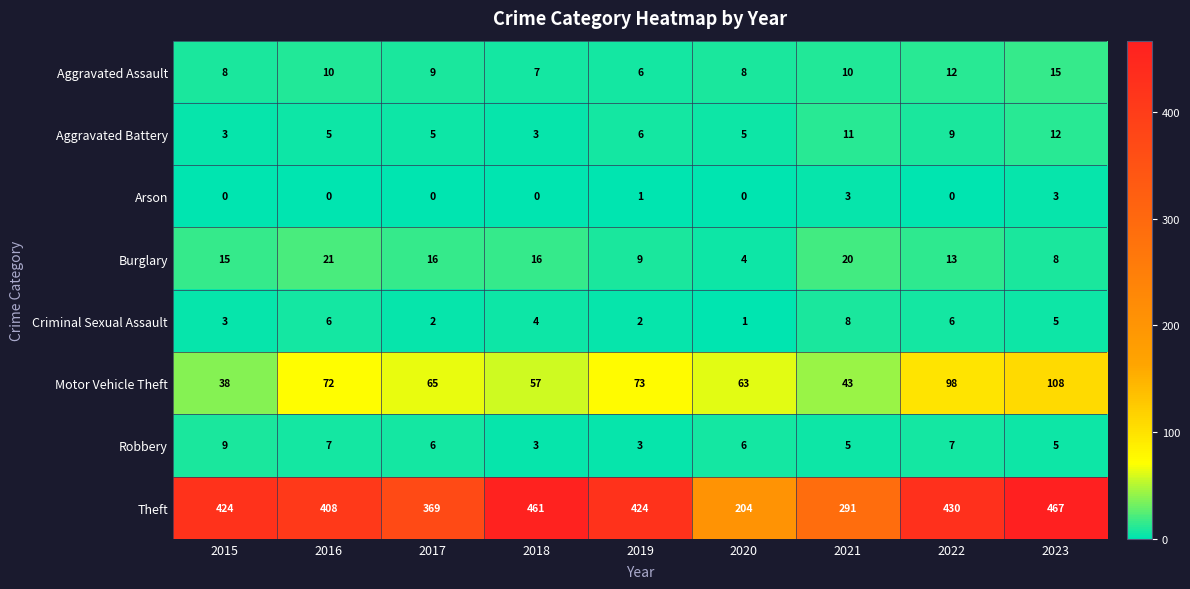

What is the difference between the highest and lowest values at 2016?

408